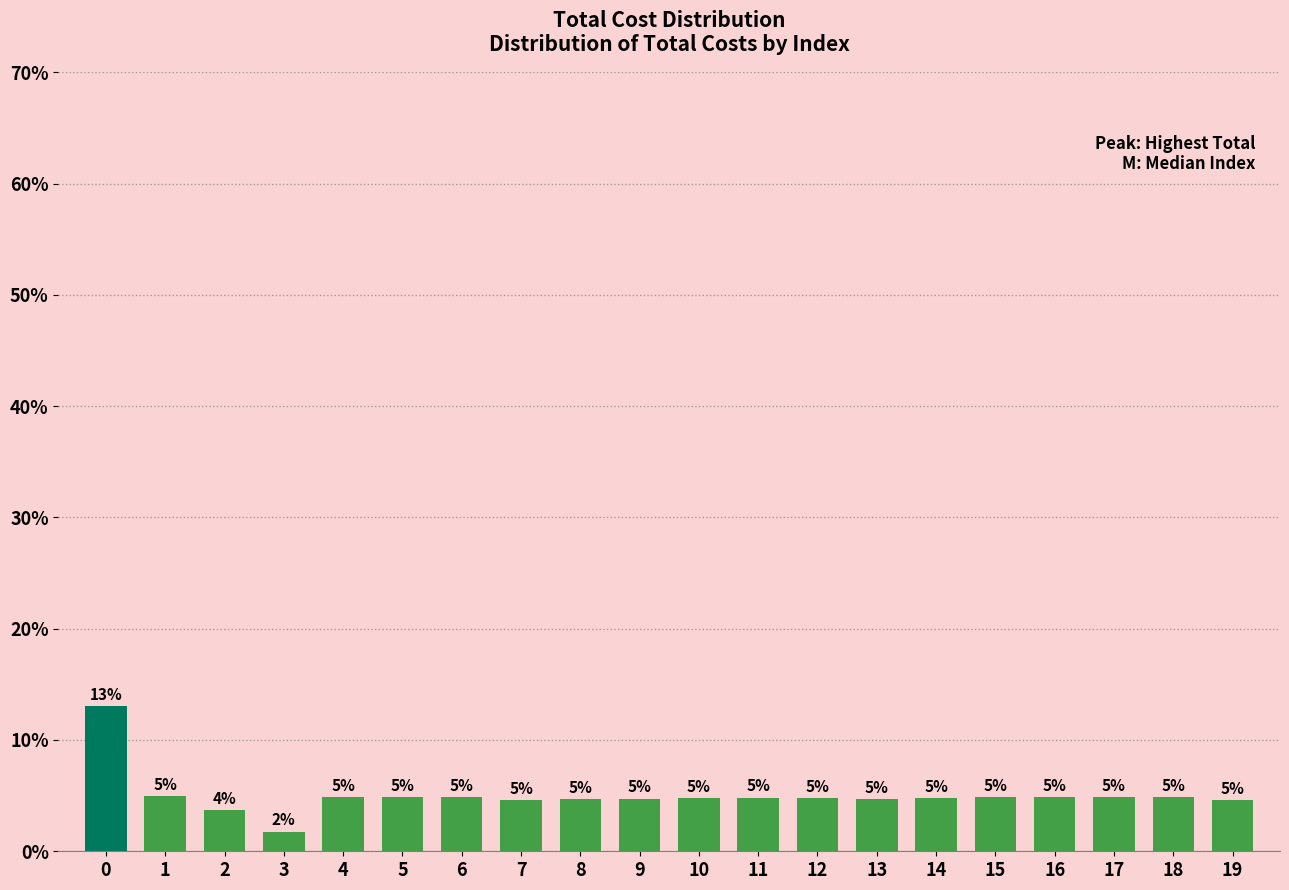

Is it true that the value at 13 is 2.0?

False